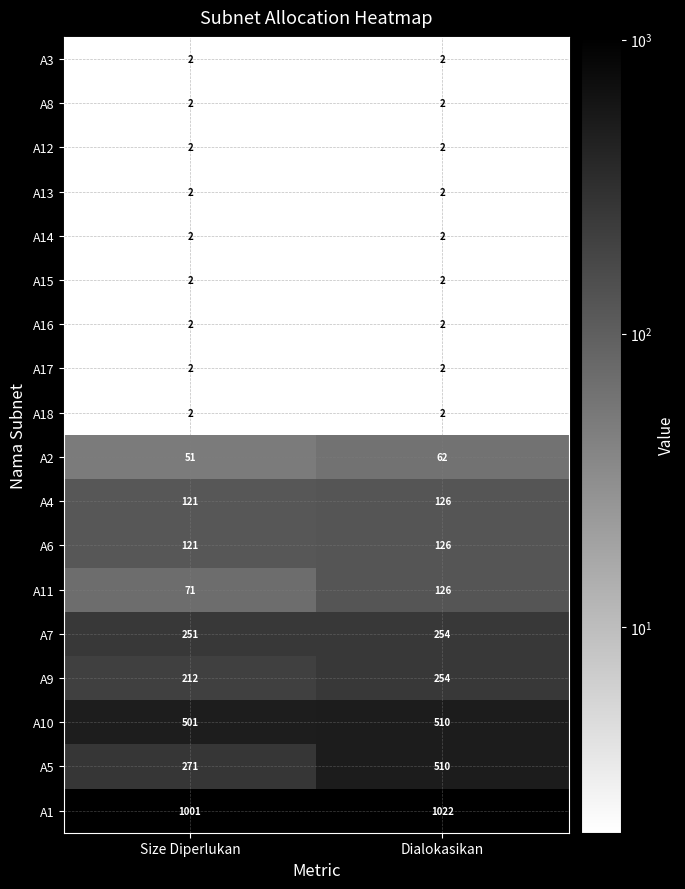

What is the sum of all A14 values?

4